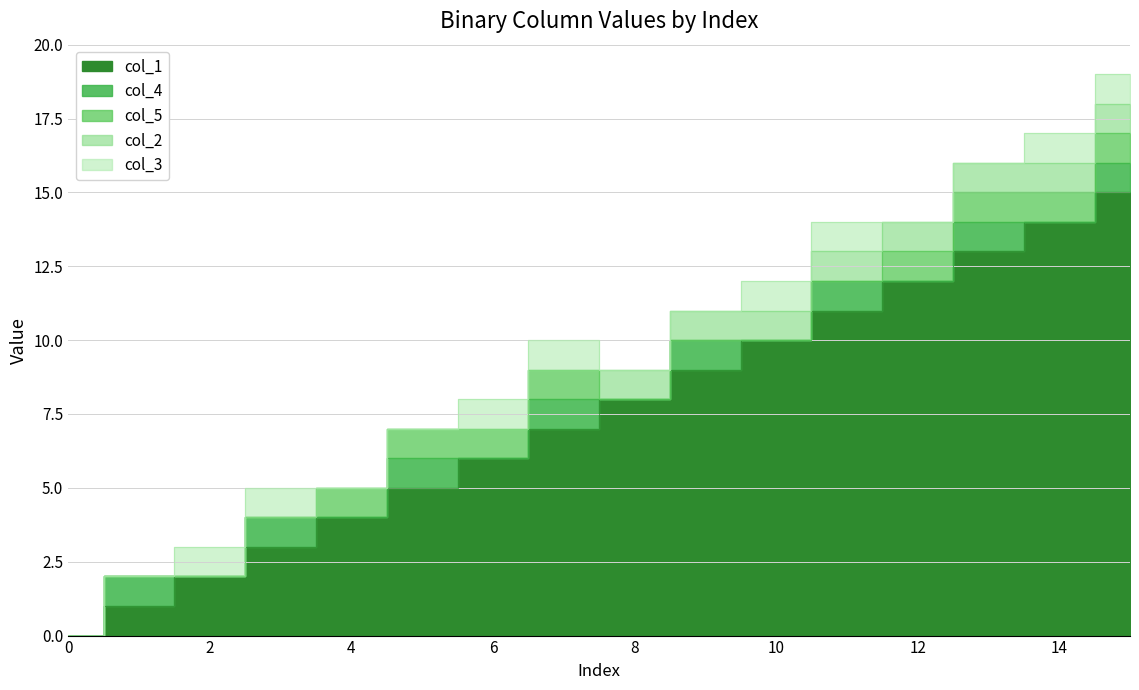

What is the spread (max minus min) of values at 4?

4